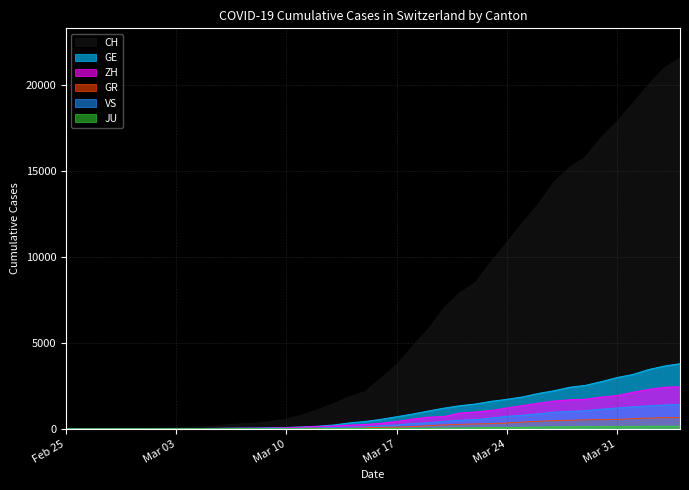

What is the maximum value shown in the chart?

21554